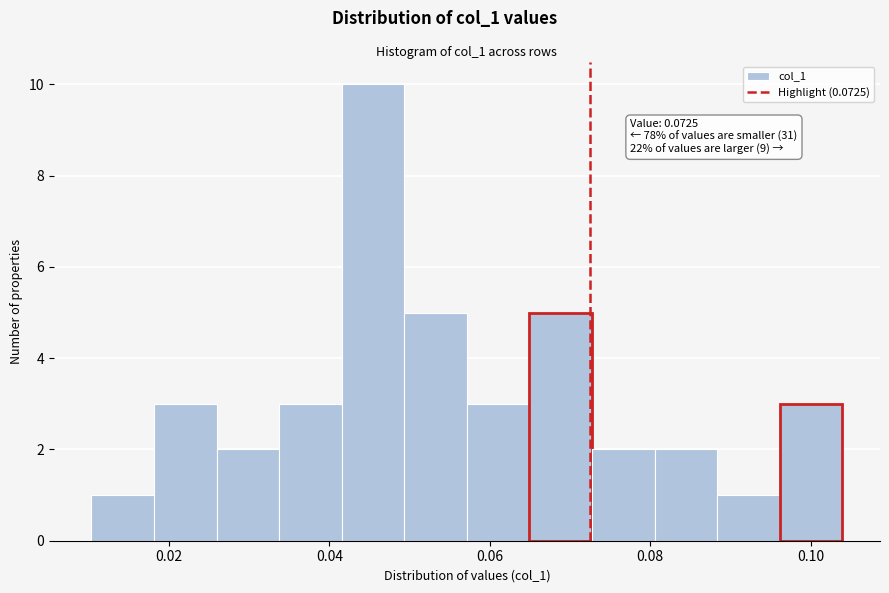

Around what value on the x-axis is the tallest bar? Give the approximate position of its centre, as read against the axis.

0.046